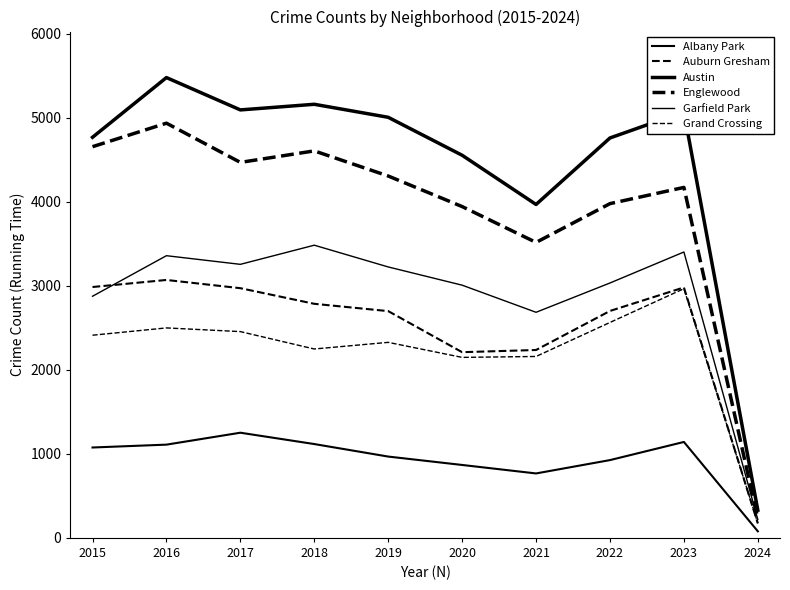

Reading left to right, what are all the values shown in this chart?

Albany Park: 2015=1076	2016=1110	2017=1252	2018=1117	2019=968	2020=868	2021=767	2022=926	2023=1142	2024=78
Auburn Gresham: 2015=2987	2016=3071	2017=2973	2018=2787	2019=2700	2020=2211	2021=2237	2022=2702	2023=2982	2024=172
Austin: 2015=4770	2016=5481	2017=5096	2018=5163	2019=5008	2020=4556	2021=3970	2022=4762	2023=5073	2024=329
Englewood: 2015=4658	2016=4938	2017=4471	2018=4608	2019=4309	2020=3945	2021=3518	2022=3980	2023=4173	2024=228
Garfield Park: 2015=2877	2016=3360	2017=3257	2018=3485	2019=3226	2020=3009	2021=2686	2022=3035	2023=3404	2024=218
Grand Crossing: 2015=2413	2016=2500	2017=2456	2018=2249	2019=2328	2020=2149	2021=2160	2022=2565	2023=2967	2024=174